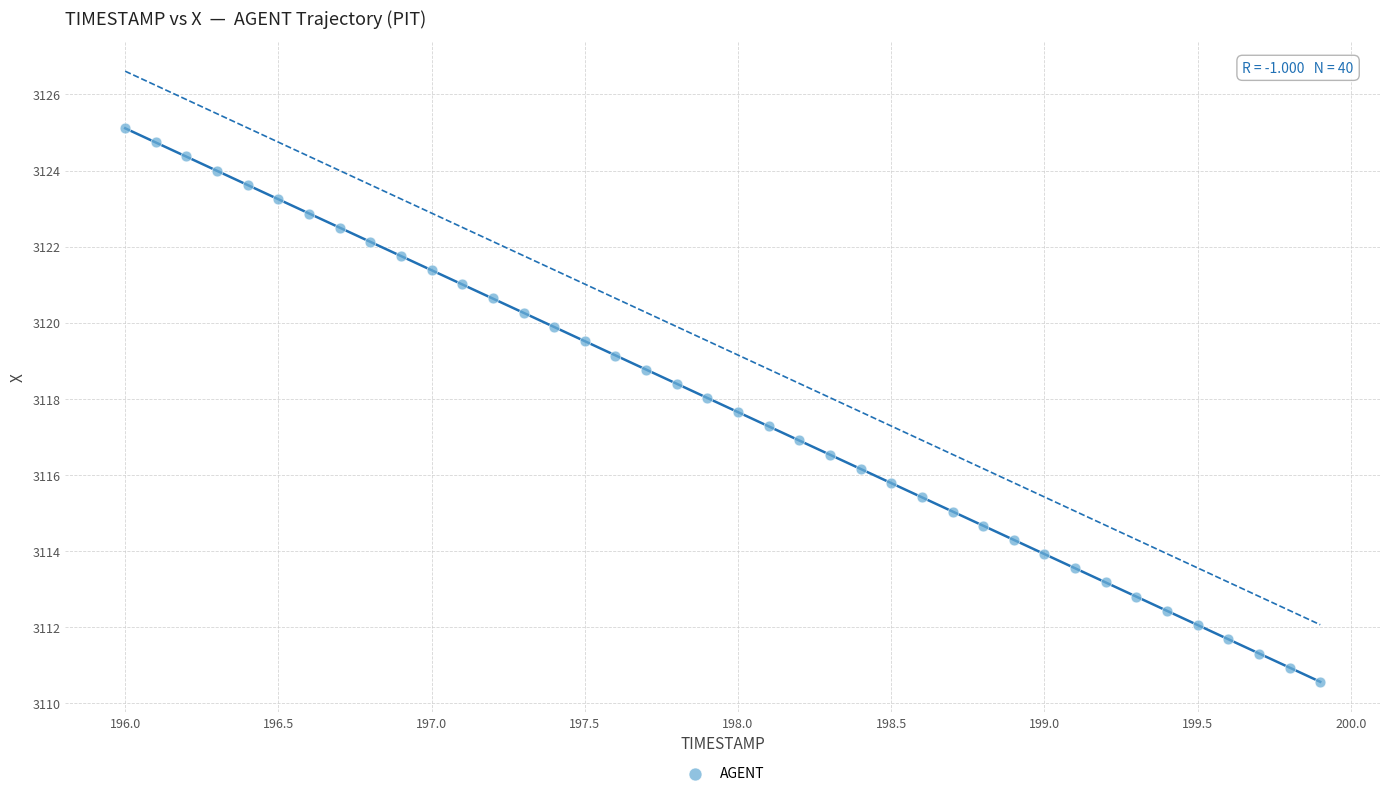

What is the range of X values (max minus min)?

3.9